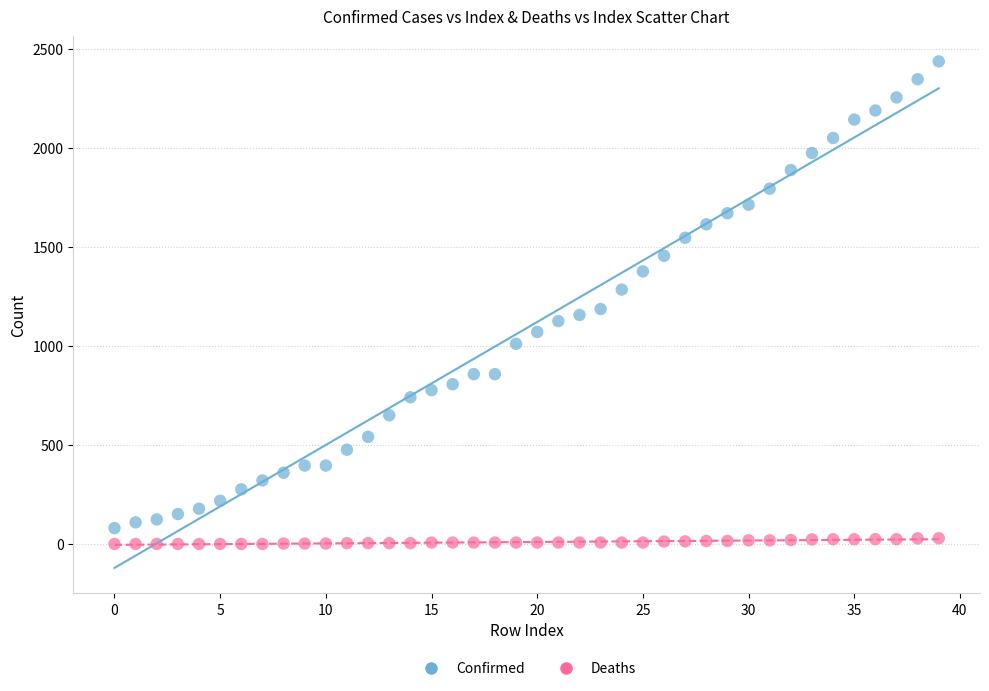

Which series contains the highest Y value?

Confirmed